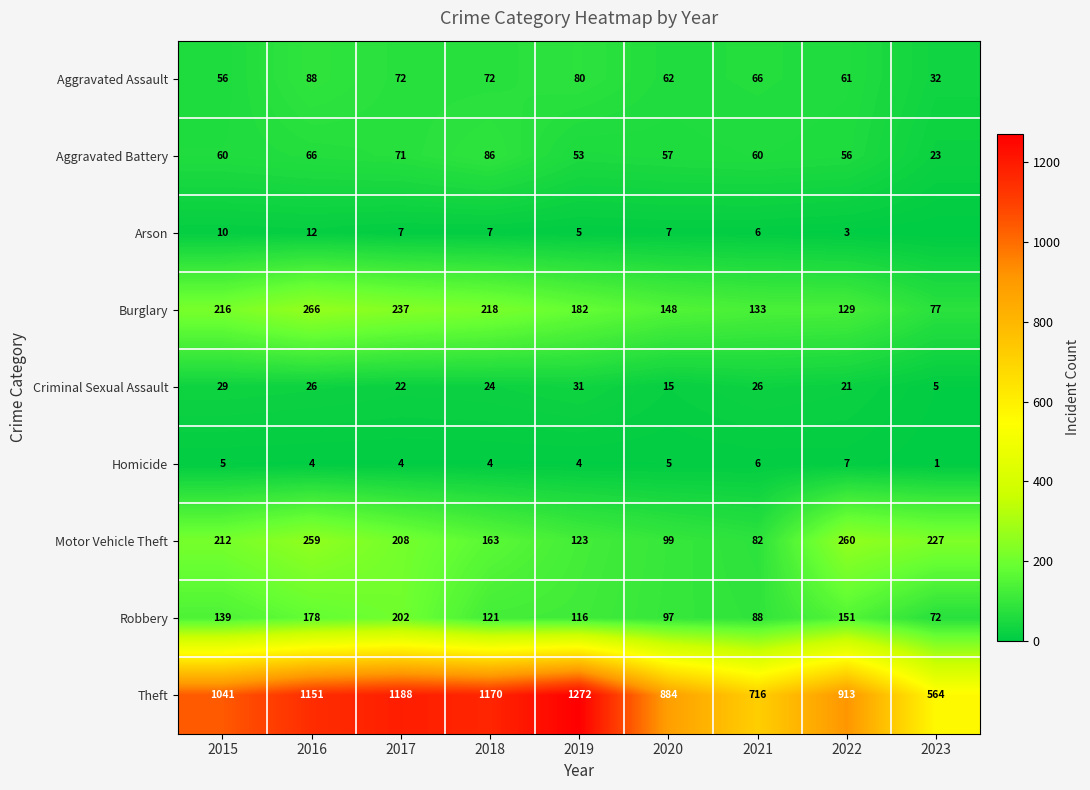

How many series are shown in this chart?

9